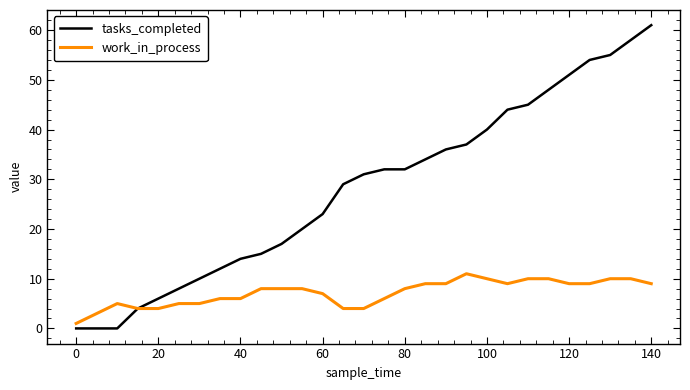

Reading left to right, list all the values displayed in this chart.

tasks_completed: 0	0	0	4	6	8	10	12	14	15	17	20	23	29	31	32	32	34	36	37	40	44	45	48	51	54	55	58	61
work_in_process: 1	3	5	4	4	5	5	6	6	8	8	8	7	4	4	6	8	9	9	11	10	9	10	10	9	9	10	10	9